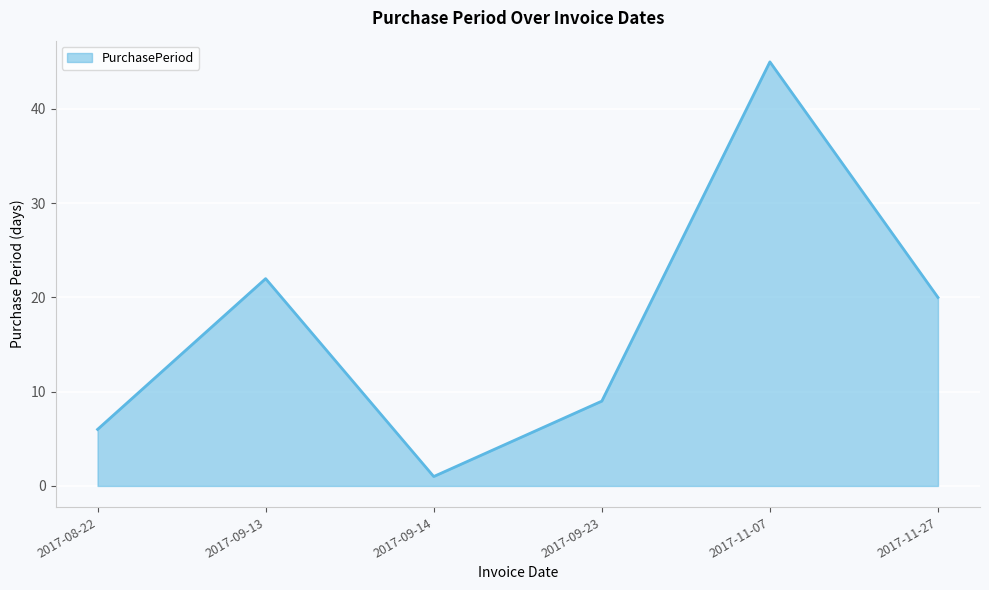

True or false: there are more than 2 points higher than both neighbors.

False